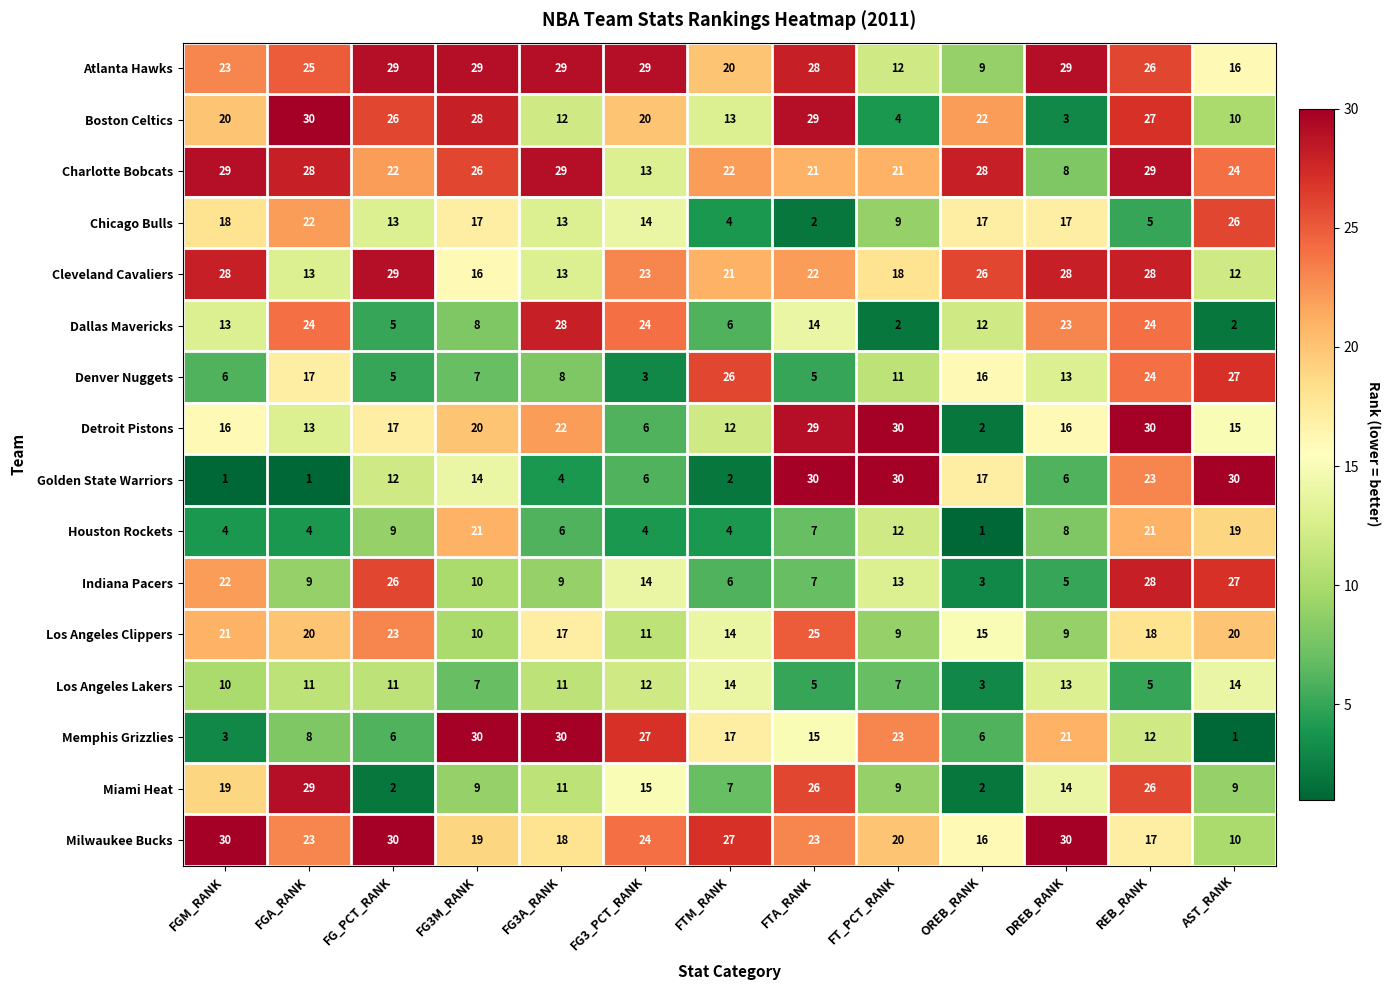

What is the difference between the maximum and minimum values in the Chicago Bulls series?

24